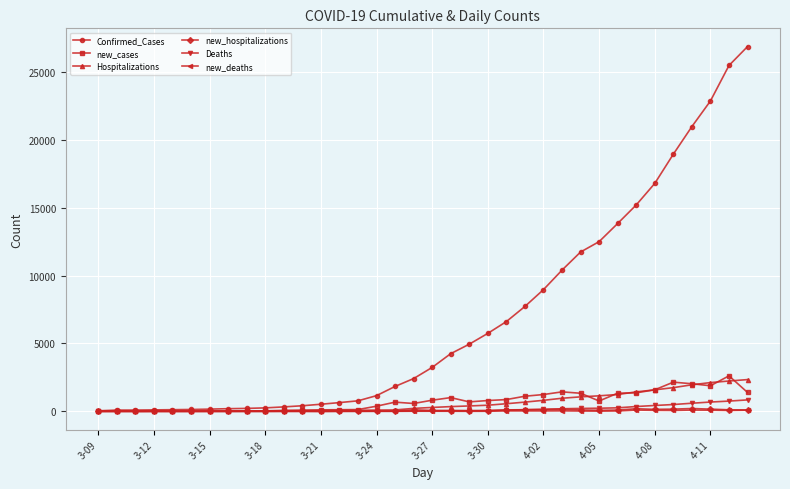

What is the greatest value displayed?

26867